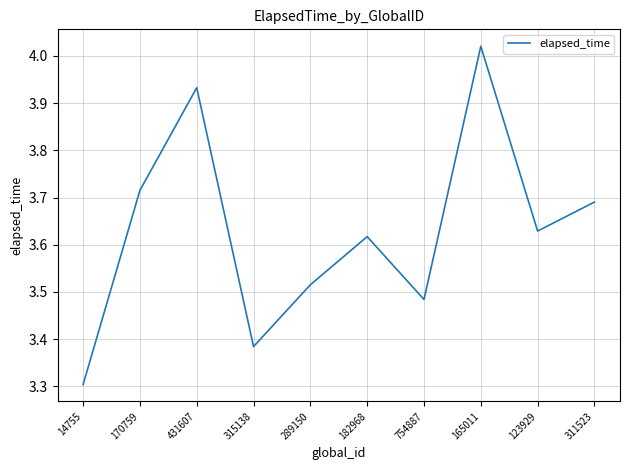

What is the difference between the values at 165011 and 170759?

0.3